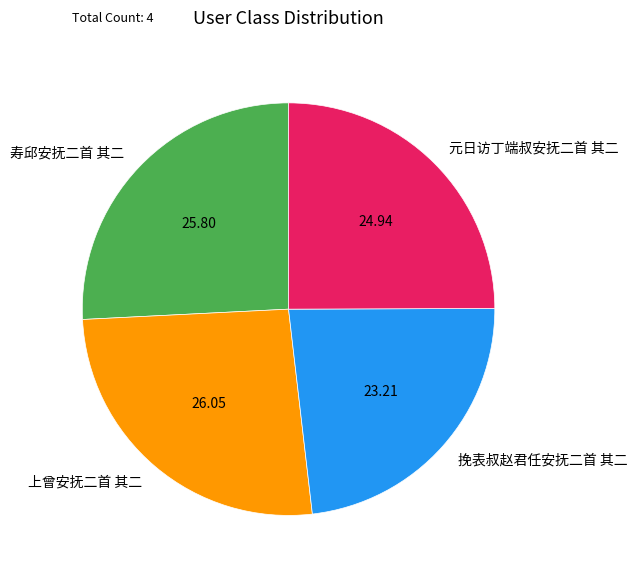

Count the number of slices in the pie.

4